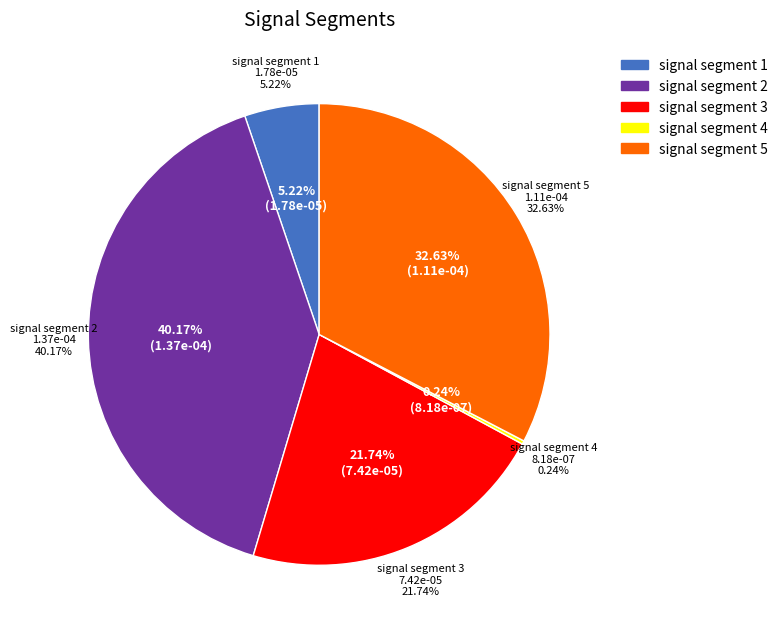

Combined, what portion of the pie is signal segment 4 and signal segment 3?

22.0%